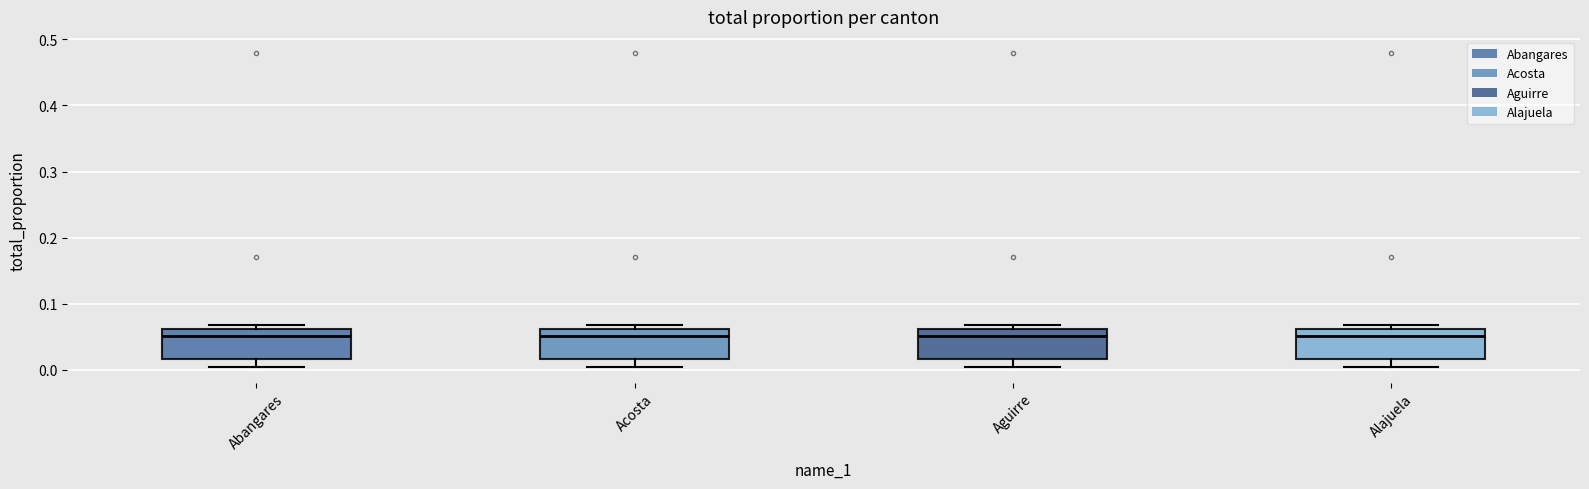

Reading left to right, read every box against the y-axis: the position of its median line, the range the box covers, and the ends of its whiskers. The values are not printed on the chart, so give them approximately, as read against the axis.

Abangares: median 0.05, box 0.02 to 0.06, whiskers 0.00 to 0.07
Acosta: median 0.05, box 0.02 to 0.06, whiskers 0.00 to 0.07
Aguirre: median 0.05, box 0.02 to 0.06, whiskers 0.00 to 0.07
Alajuela: median 0.05, box 0.02 to 0.06, whiskers 0.00 to 0.07